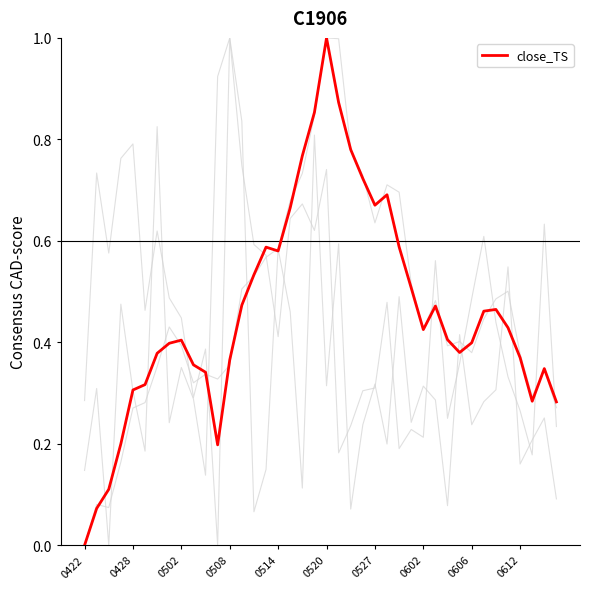

At which category is the sum across all series the highest?

19